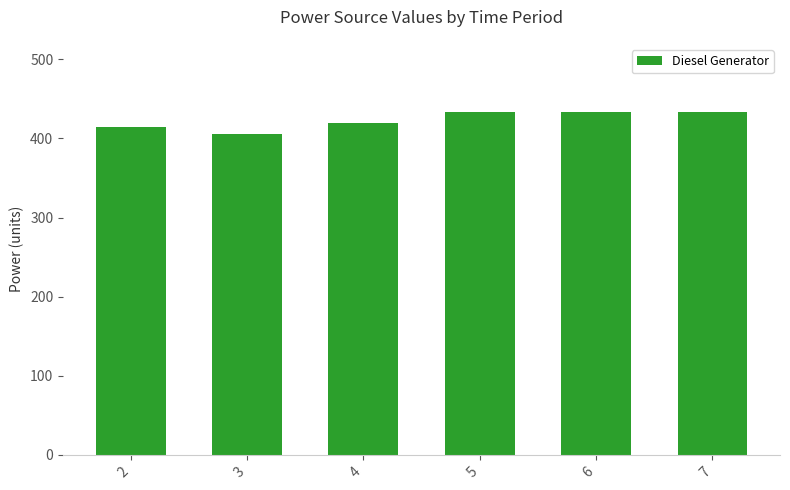

What is the smallest value displayed?

405